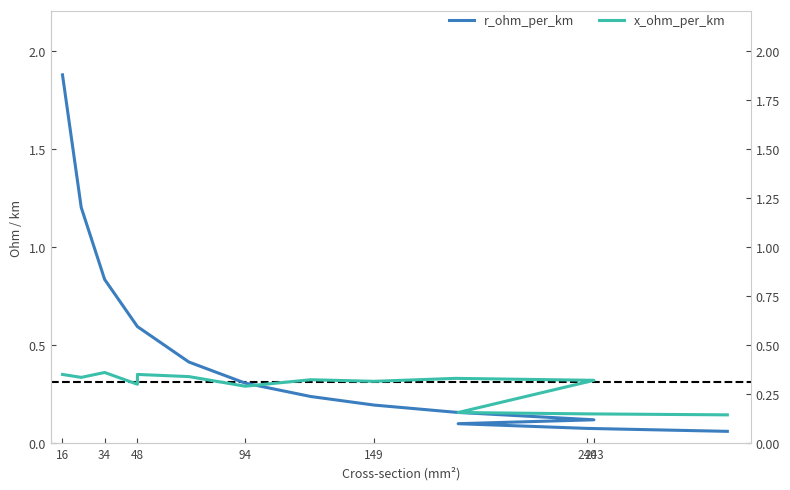

What is the value of the x_ohm_per_km point at the 4th from the left?

0.3